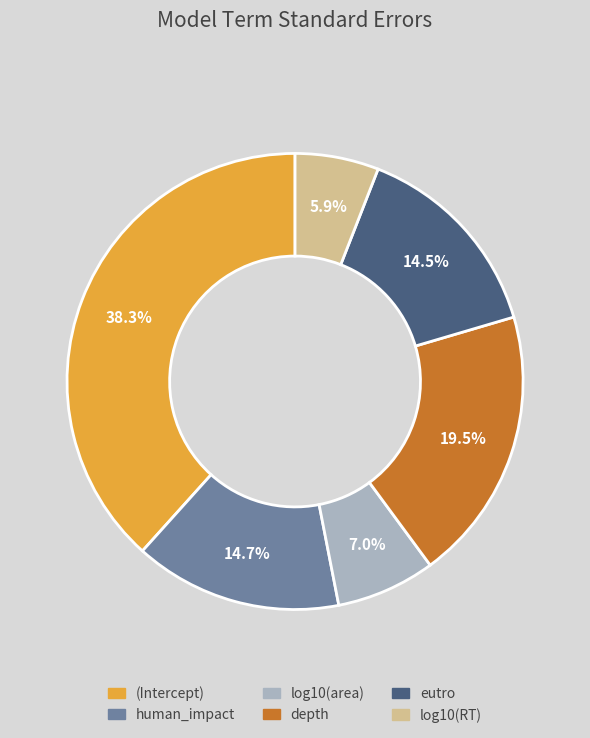

How many segments does this pie chart have?

6